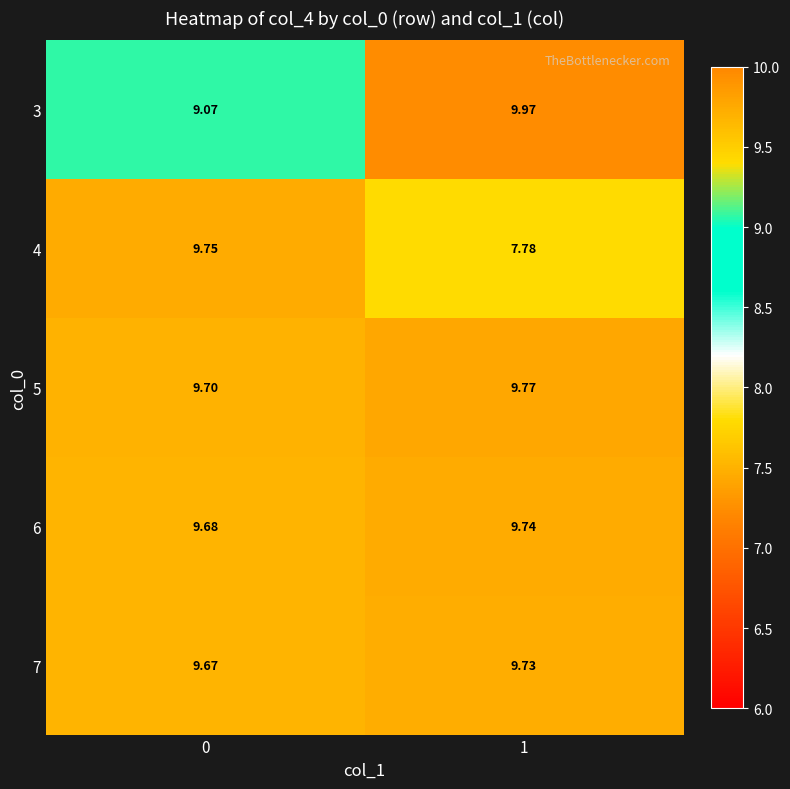

Is the value of 5 at 0 greater than the value of 3 at 0?

Yes